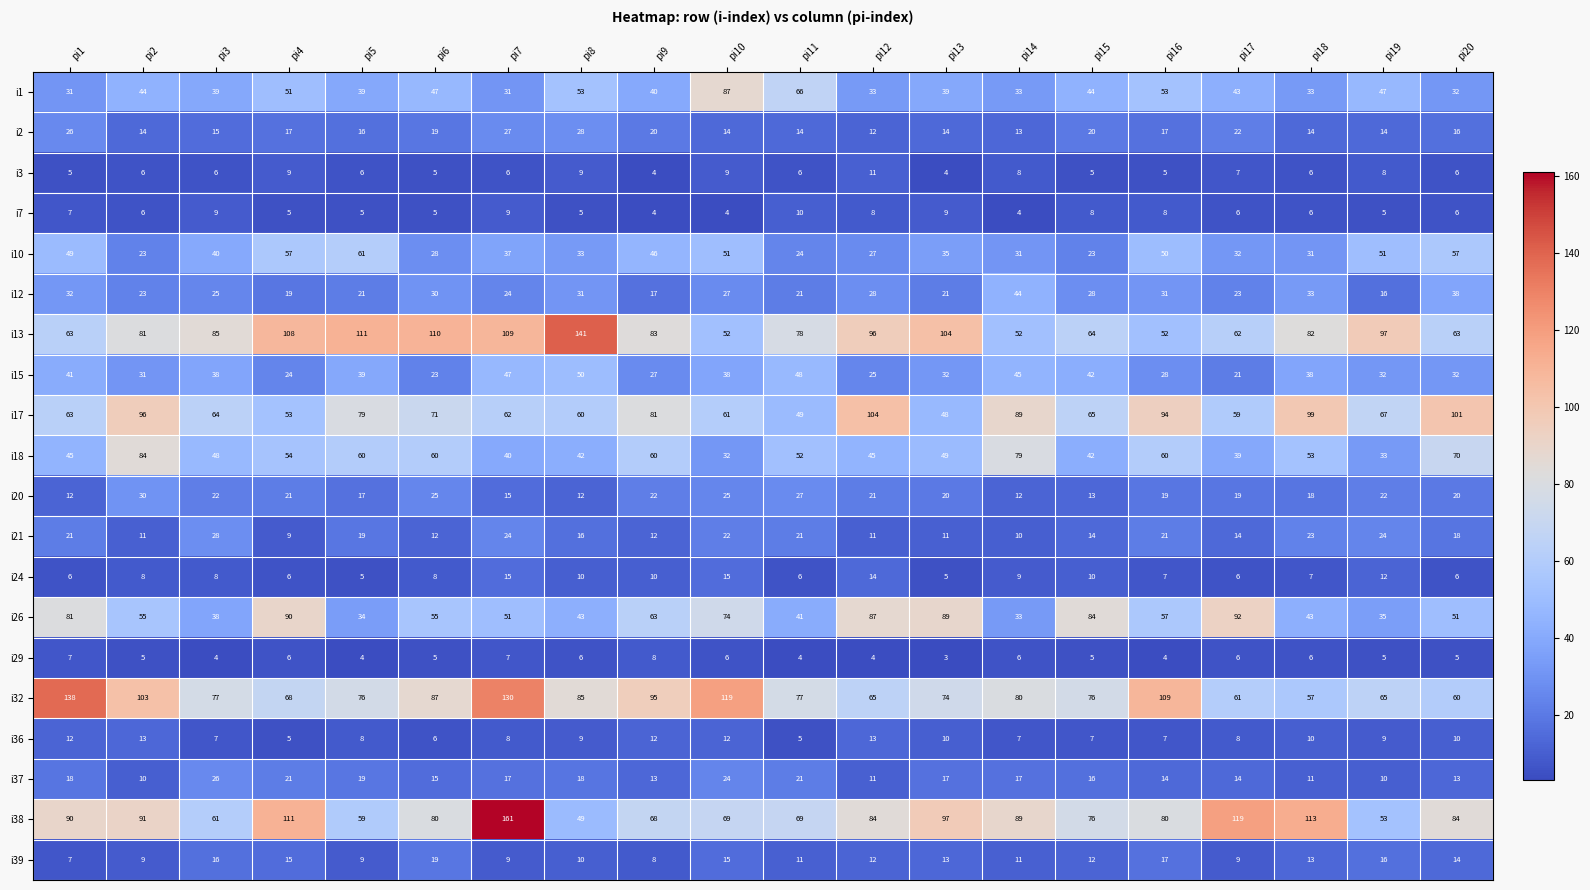

Is it true that i32 equals 65 at pi12?

True